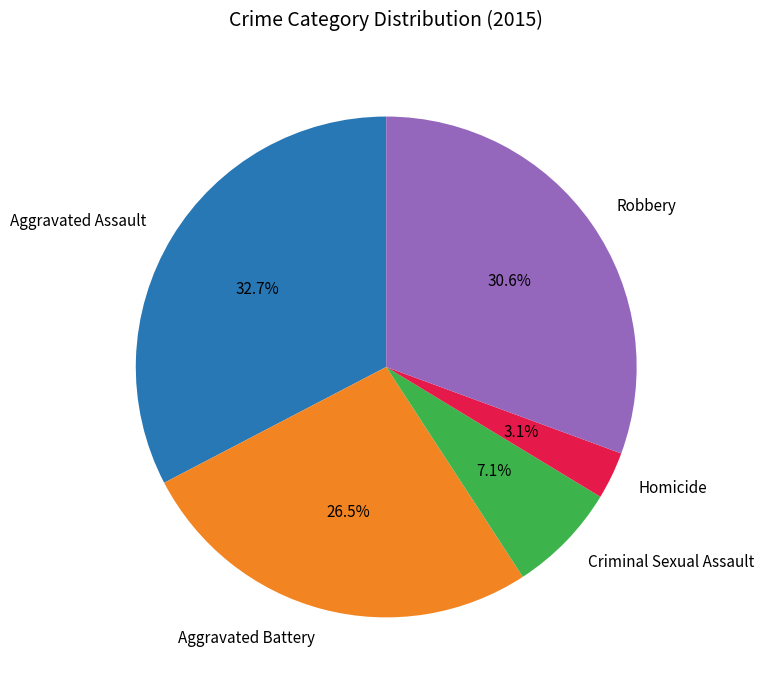

Is there any slice that represents more than half of the pie?

No